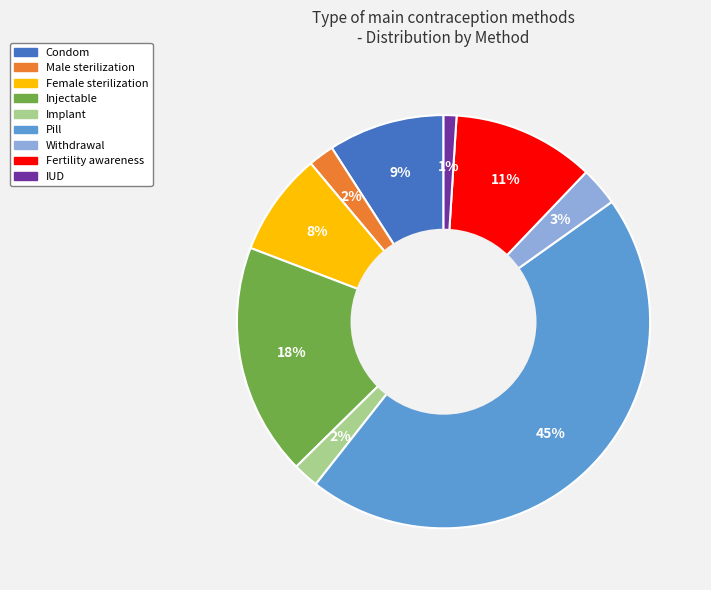

Which slice is the smallest?

IUD